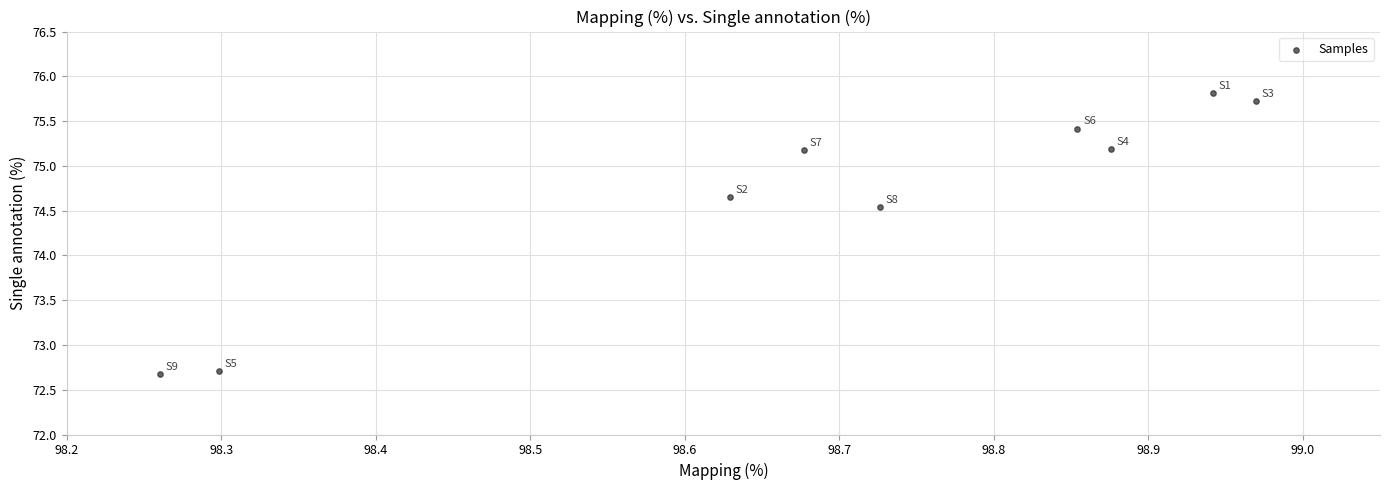

What Y value in the scatter plot is closest to 74?

74.5